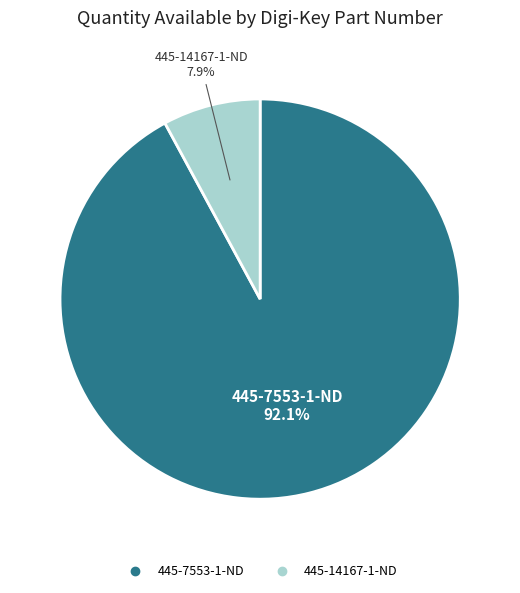

Combined, do 445-14167-1-ND and 445-7553-1-ND account for over 50%?

Yes